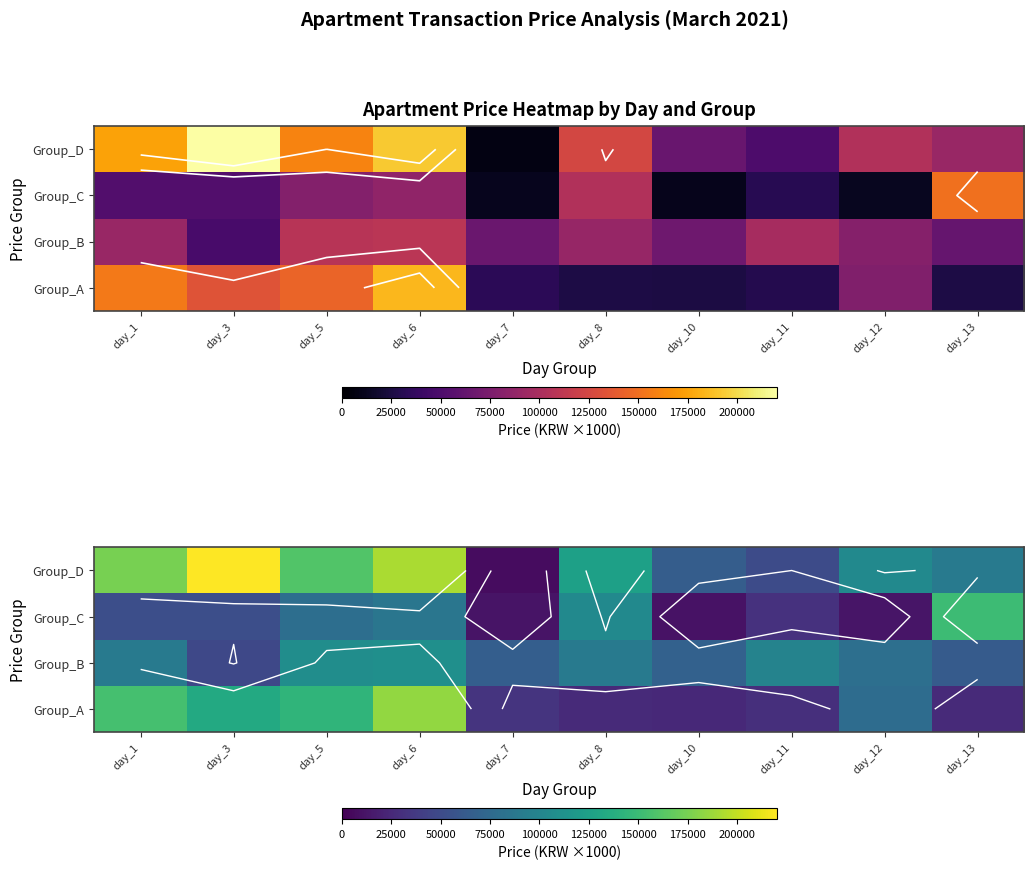

Rank the series at day_10 from highest to lowest value.

Group_B, Group_D, Group_A, Group_C